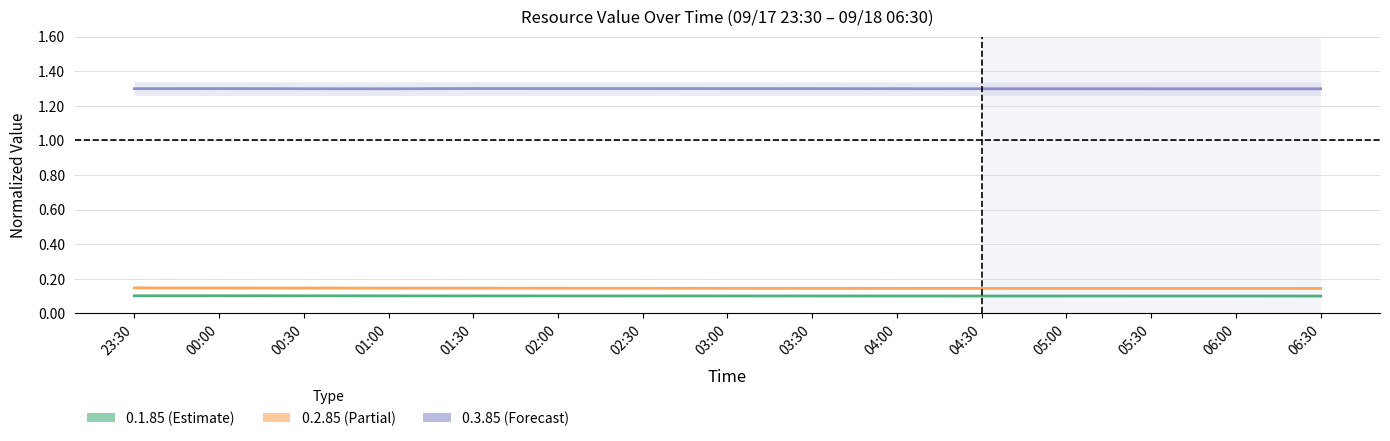

Is the value of 0.3.85 at 06:00 greater than the value of 0.2.85 at 00:00?

Yes